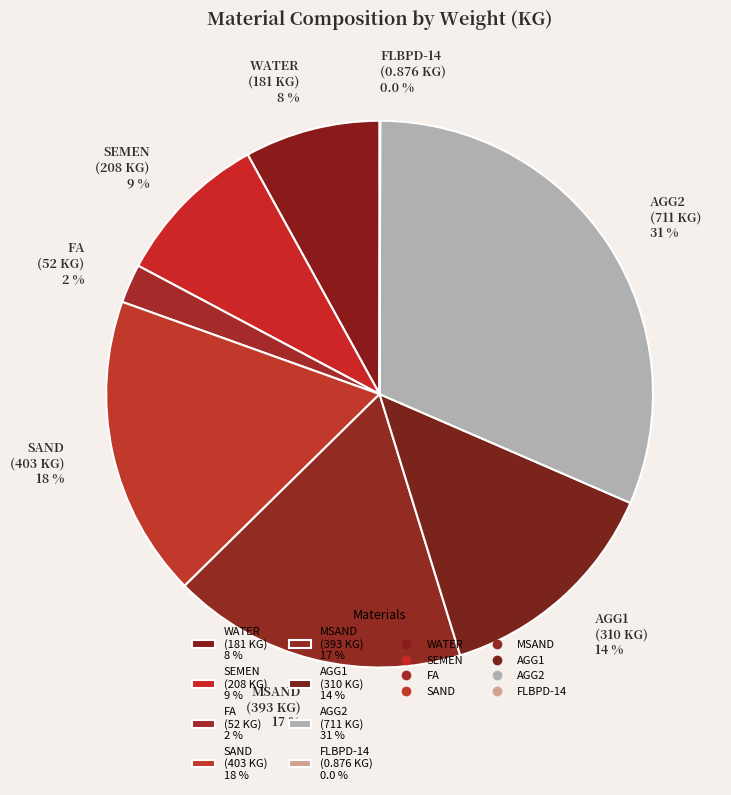

To the nearest percent, what is the difference between the FA and SAND slice percentages?

16%